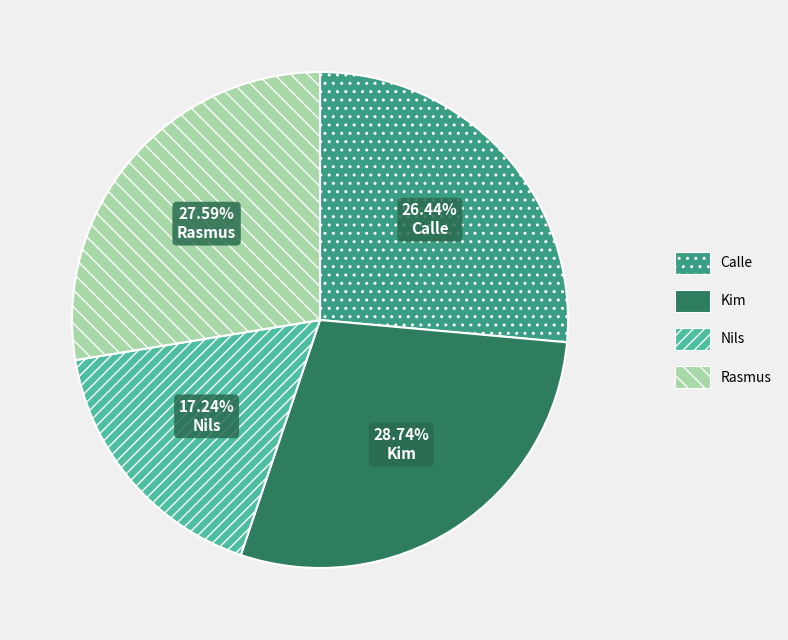

True or false: Rasmus accounts for 35% of the total.

False